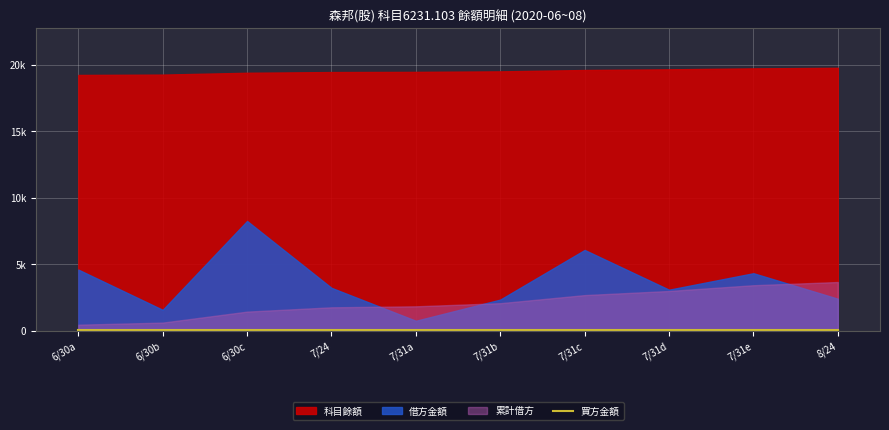

Which has a higher value, 20200824 or 20200731_5?

20200824